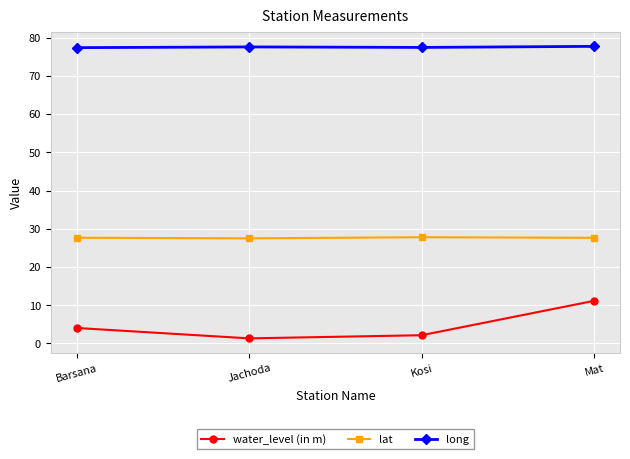

What position from the left is Kosi?

3